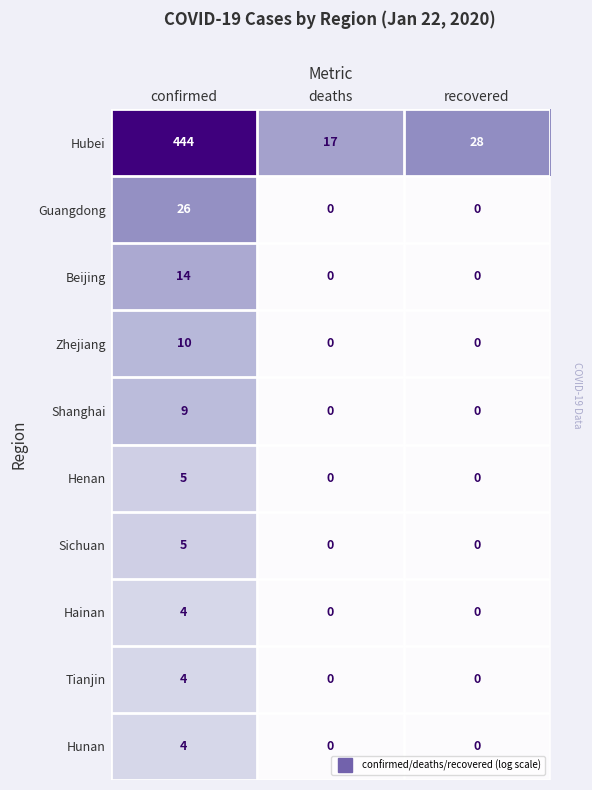

Which series has the widest spread of values?

Hubei